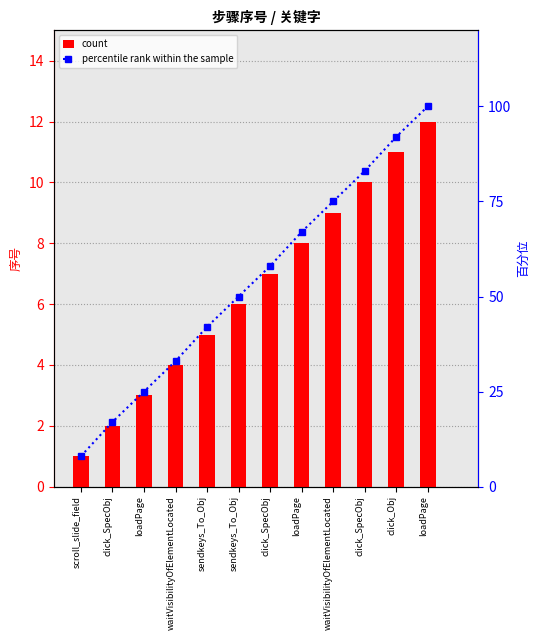

Where does the count series first go above 7?

loadPage